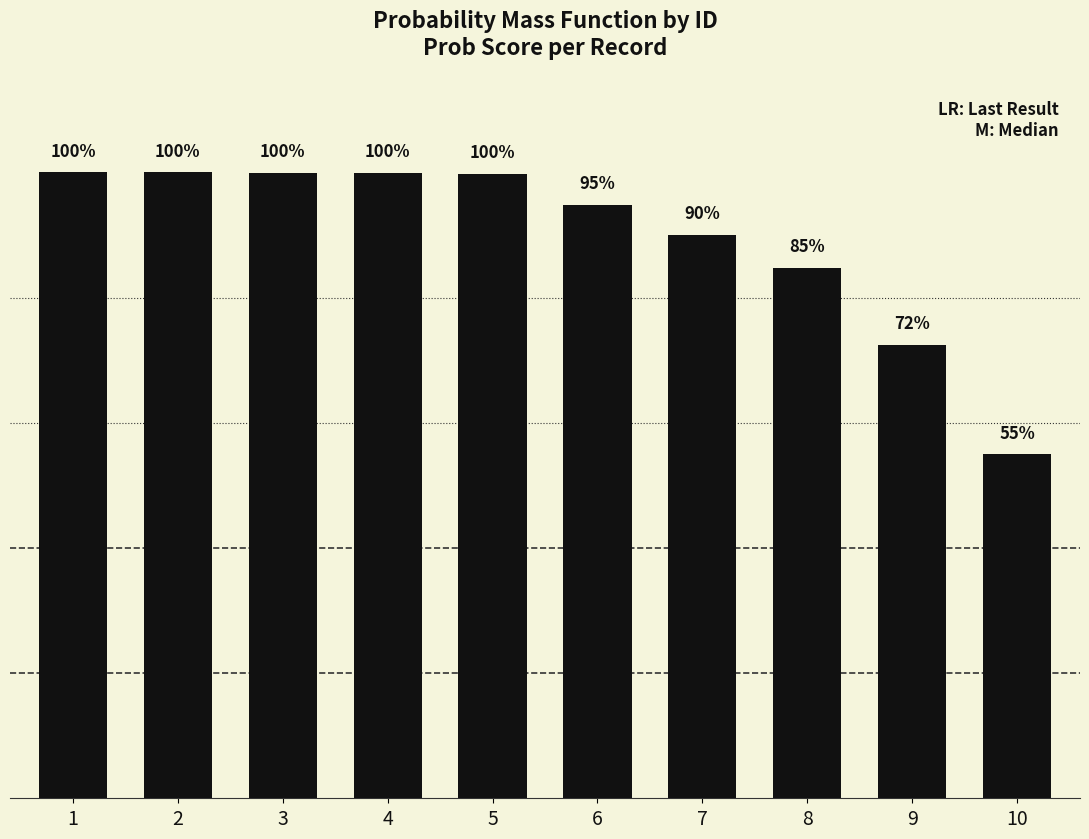

Does the chart contain any negative values?

No